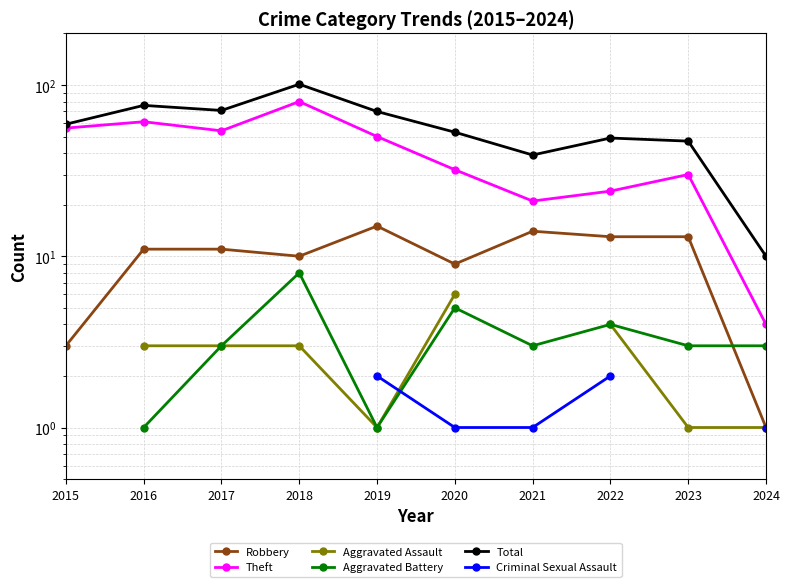

The Theft series shows 54.0 at 2017. True or false?

True